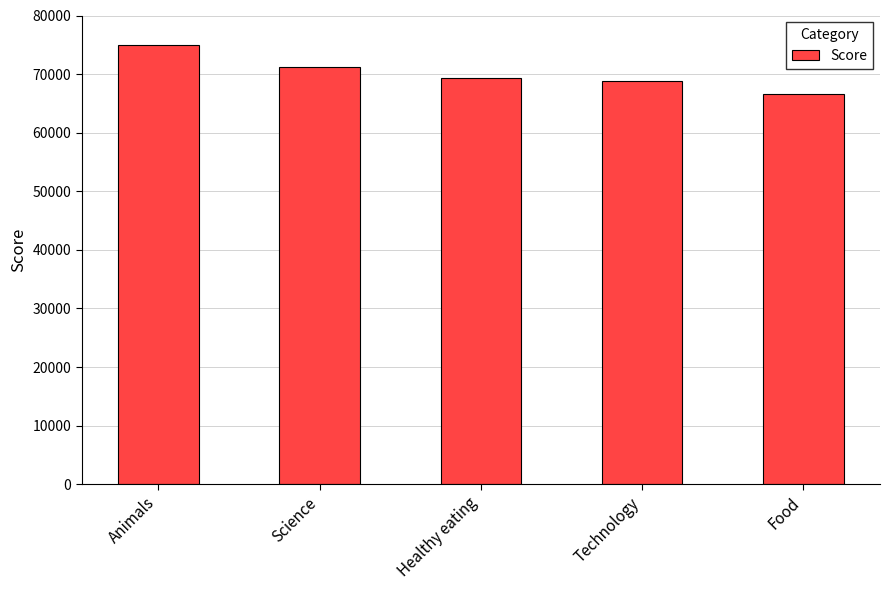

Reading left to right, extract all data points from this chart.

74965	71168	69339	68738	66676